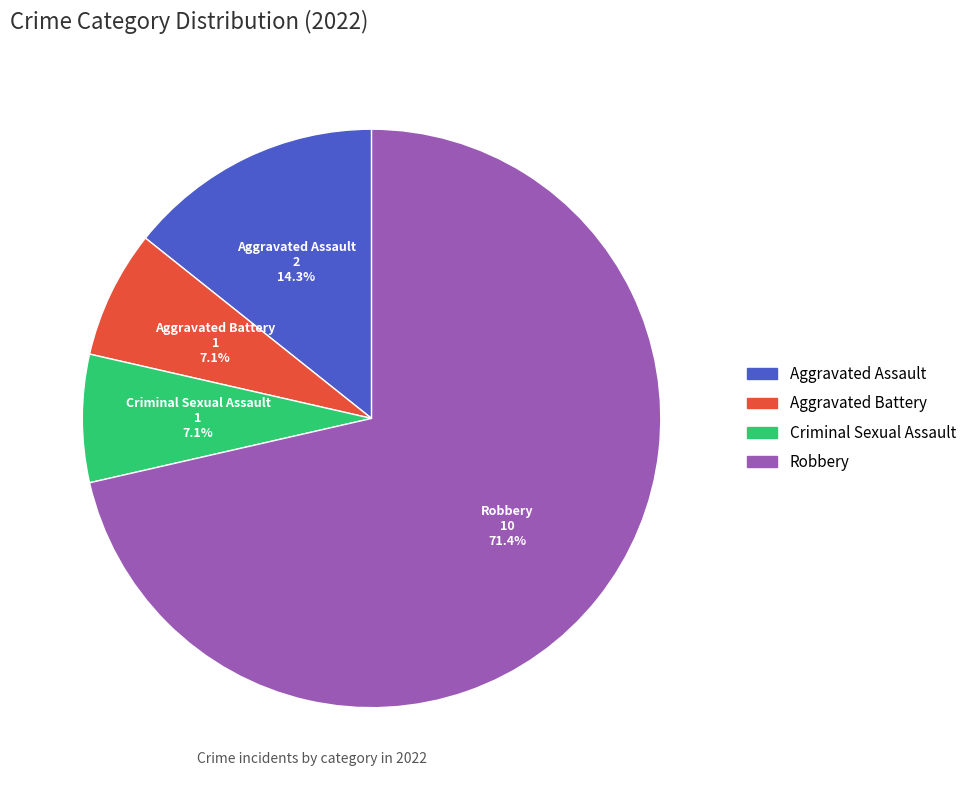

What percentage is NOT represented by Aggravated Assault?

85.7%